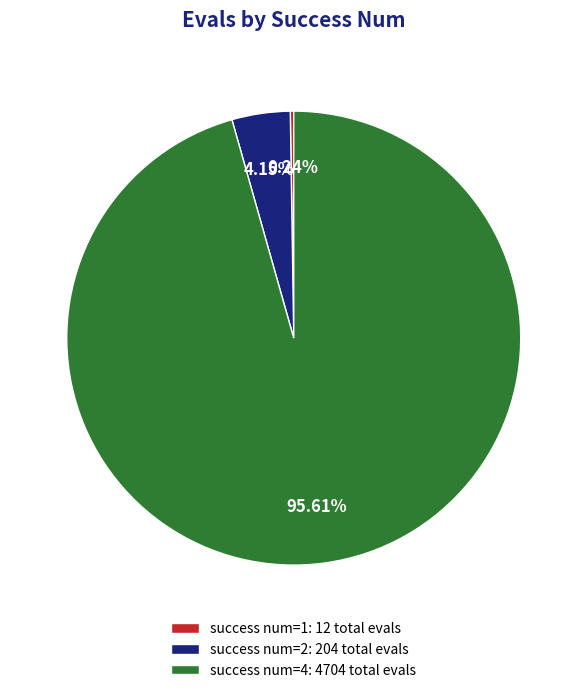

Combined, do success num=4: 4704 total evals and success num=2: 204 total evals account for over 50%?

Yes